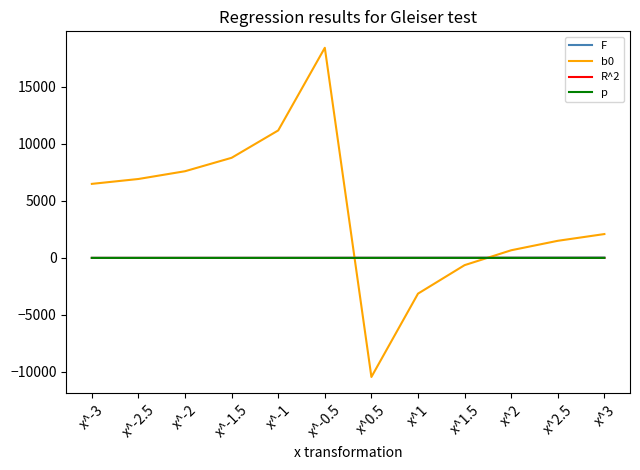

Between which two adjacent categories do R^2 and b0 first intersect?

x^-0.5 and x^0.5